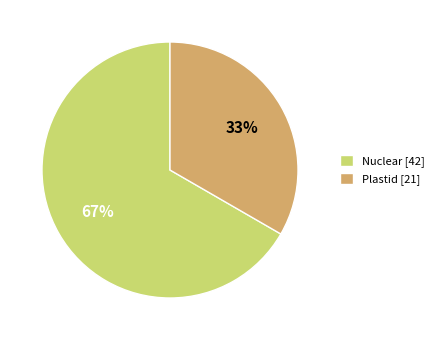

Between Plastid and Nuclear, which is larger?

Nuclear